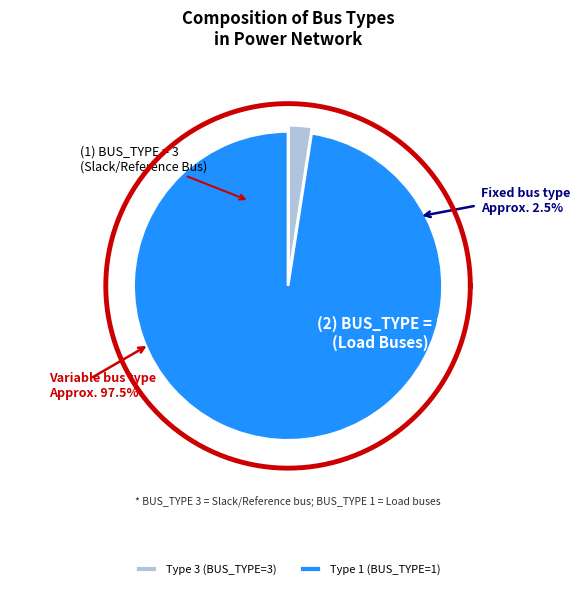

How many segments does this pie chart have?

2